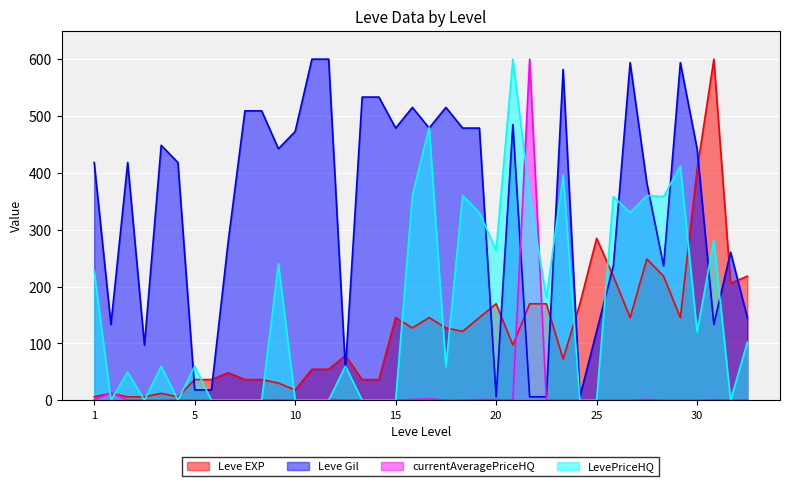

Which series has the largest total across all categories?

Leve Gil